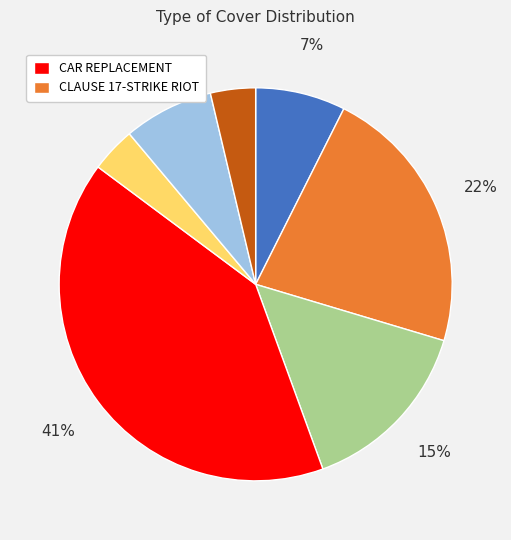

Is there any slice that represents more than half of the pie?

No